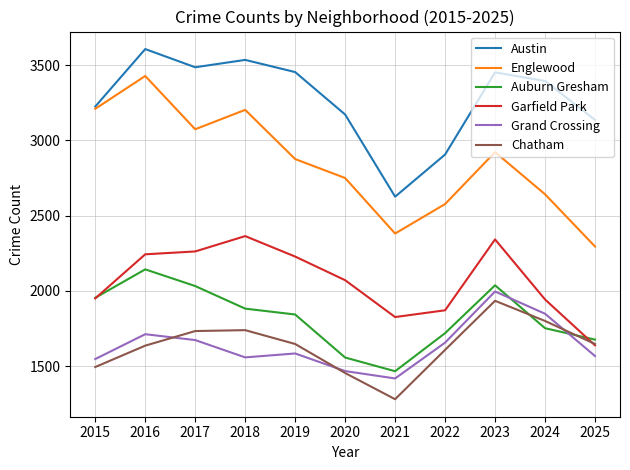

What is the difference between the Austin values at 2016 and 2023?

155